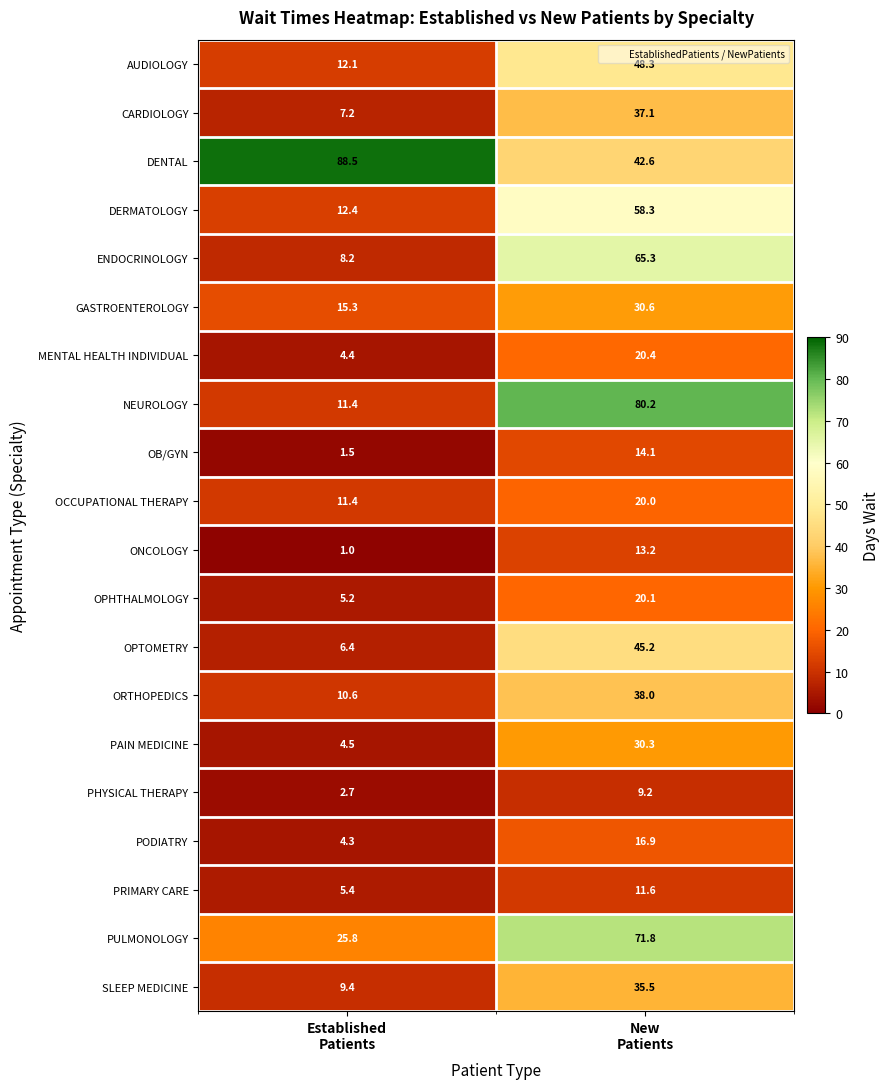

What is the difference between the maximum and minimum values in the MENTAL HEALTH INDIVIDUAL series?

16.0